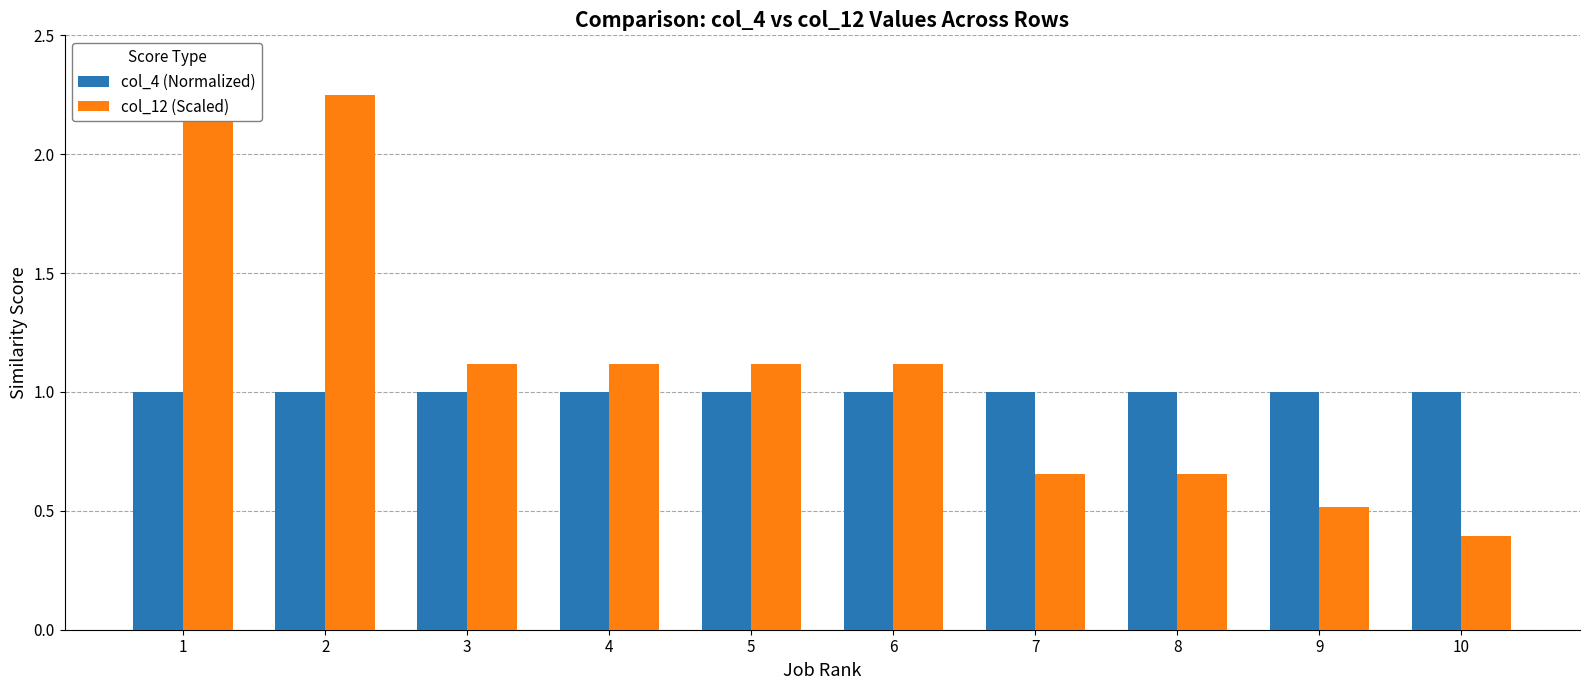

How many data points in col_12 (Scaled) are less than 1?

4